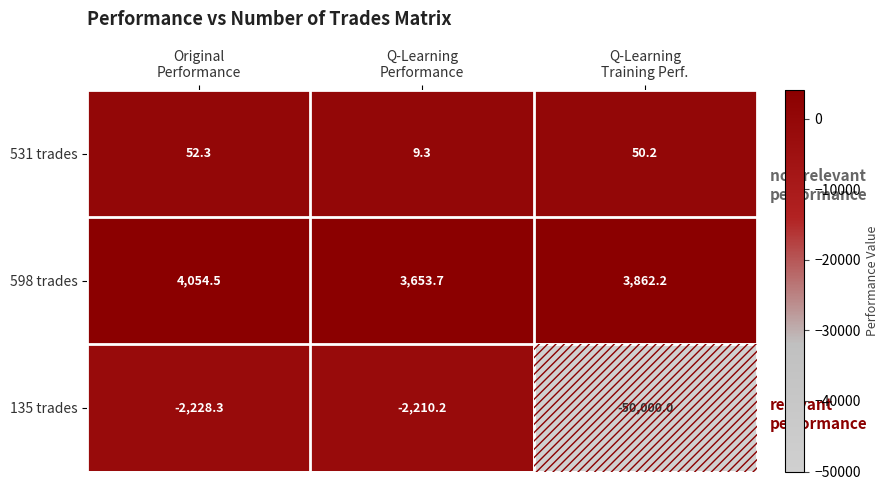

What is the difference between the maximum and minimum values in the 531 trades series?

43.0